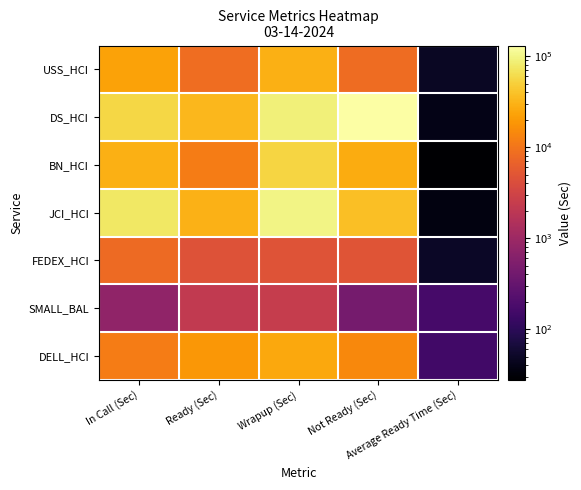

At which category is the sum across all series the highest?

Wrapup (Sec)